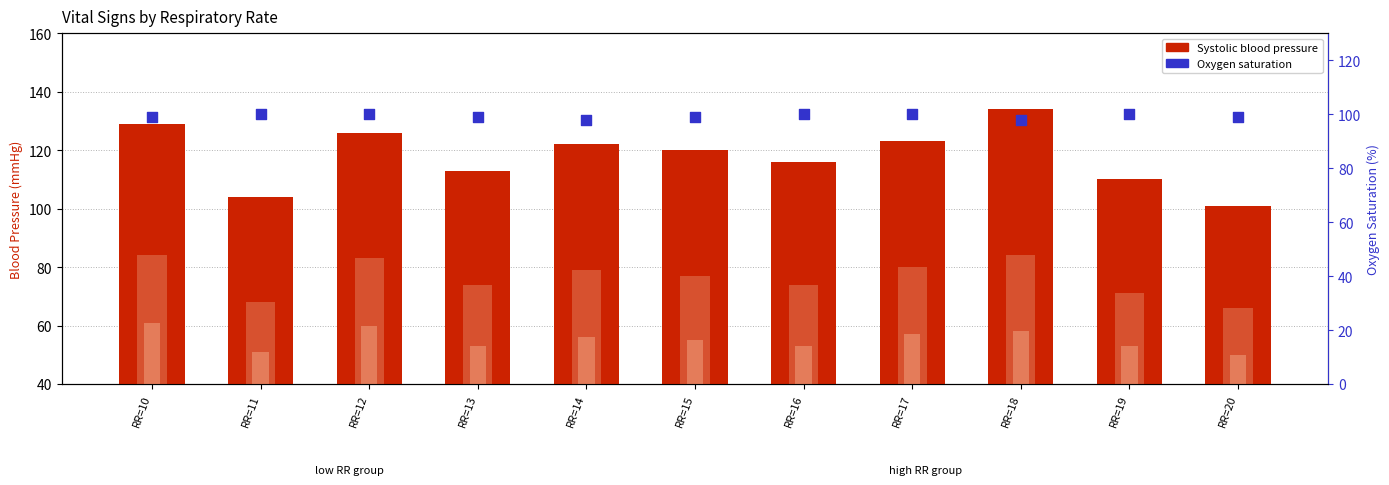

Which series reaches the minimum Y coordinate?

Diastolic blood pressure